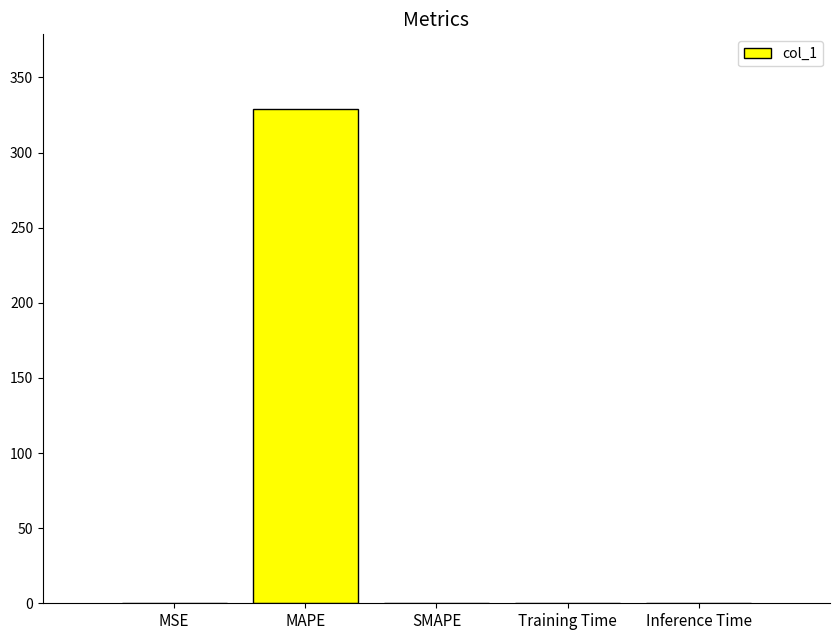

What is the change in value from MAPE to SMAPE?

-329.3